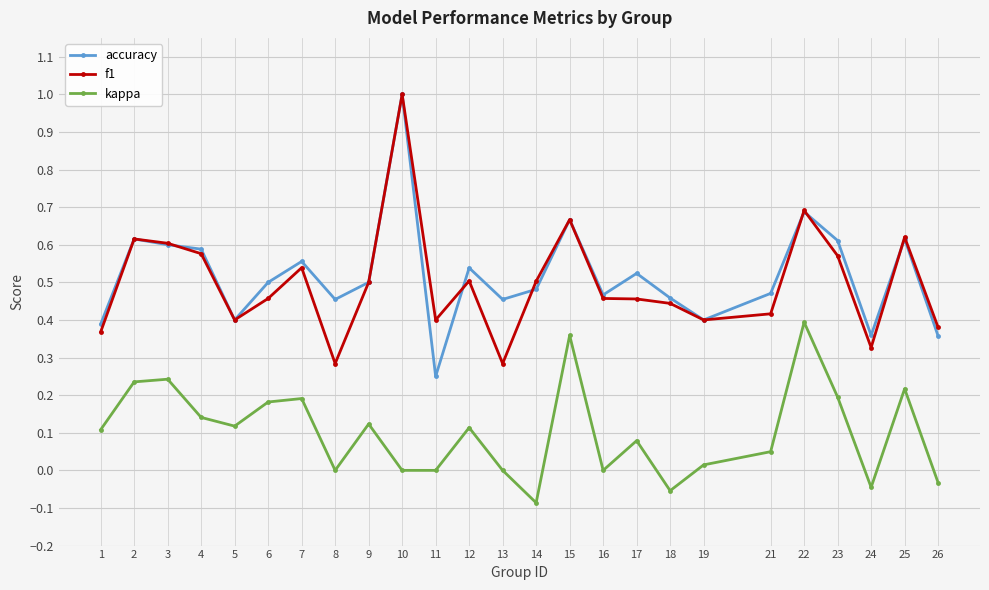

At which label is accuracy closest to 0?

11